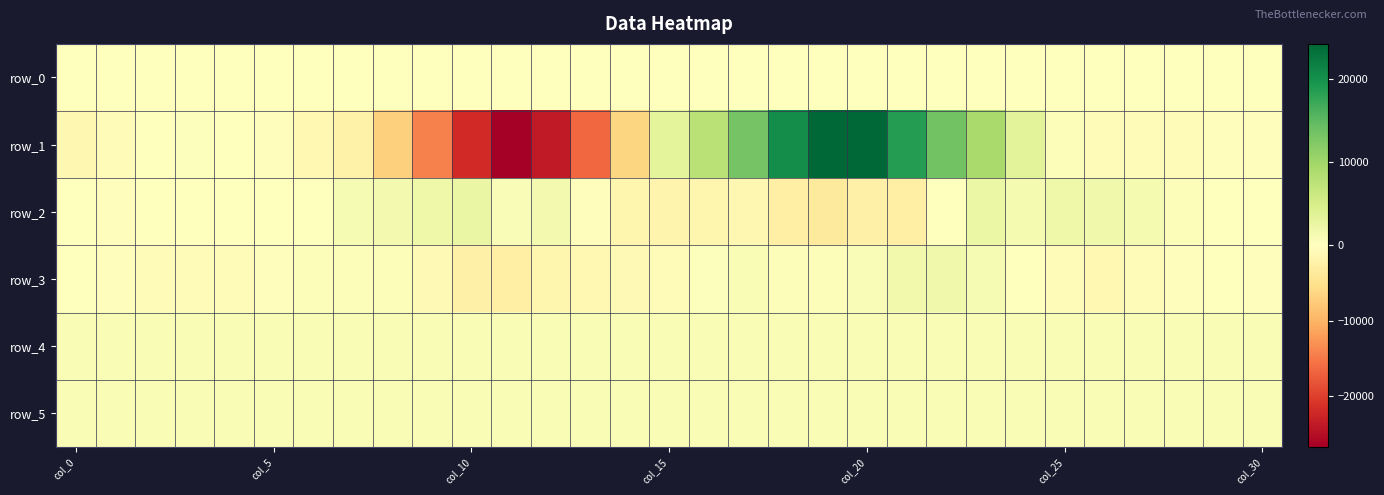

What is the greatest value displayed?

24225.0